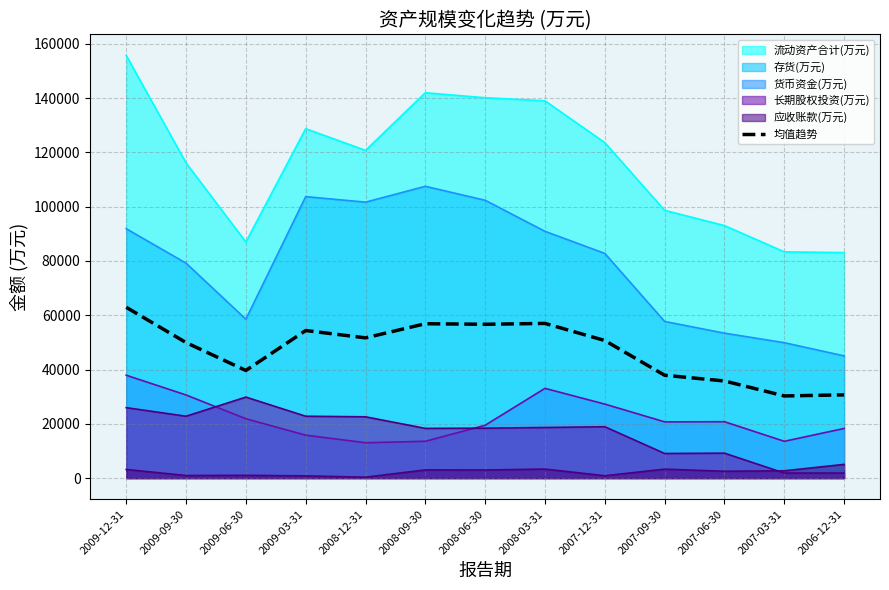

What position from the left is 2007-09-30?

10